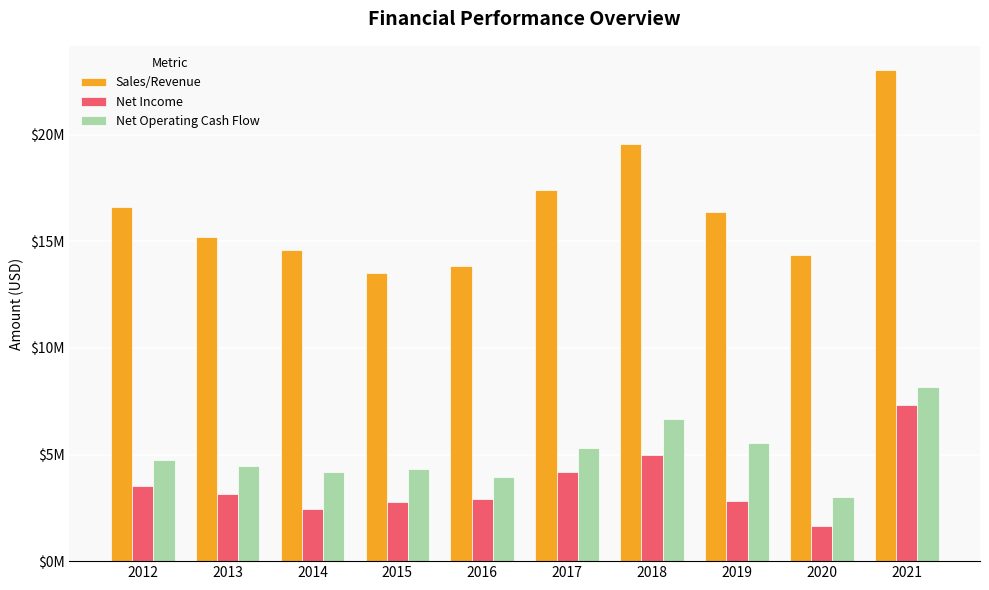

True or false: Sales/Revenue has a value of 9619049 at 2021.

False